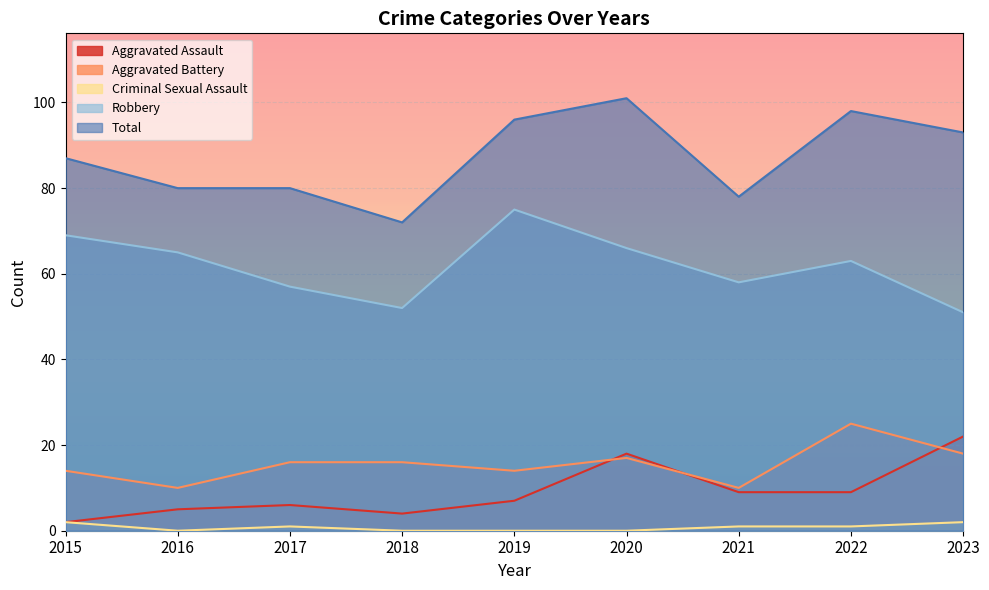

What is the value of the Aggravated Battery point at the 1st from the left?

14